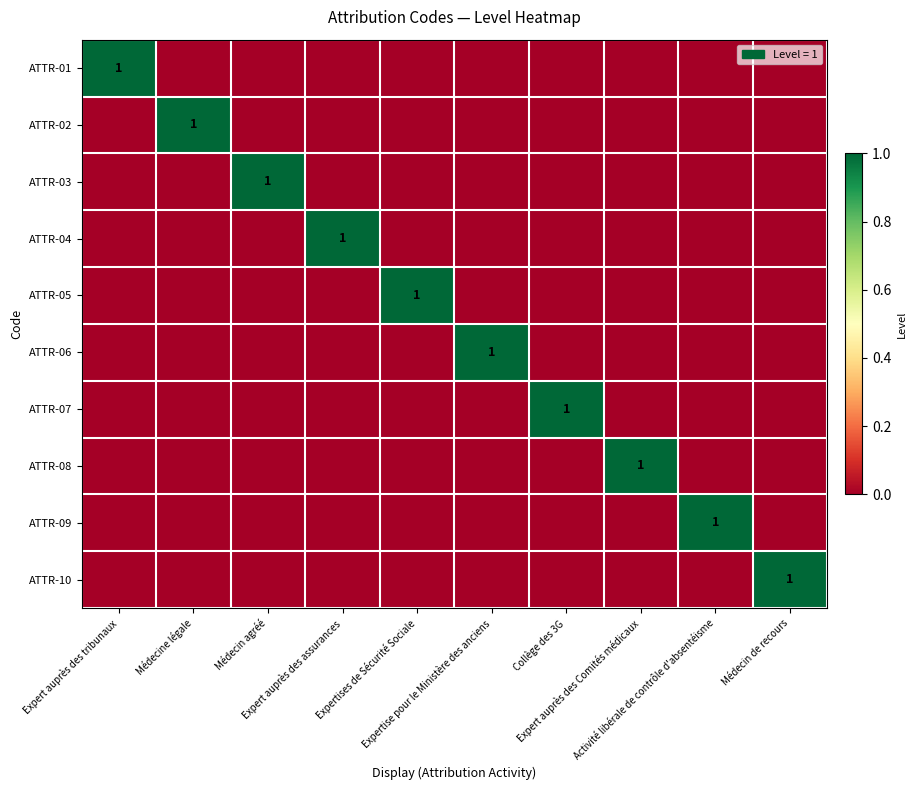

Count the number of data series in this chart.

10